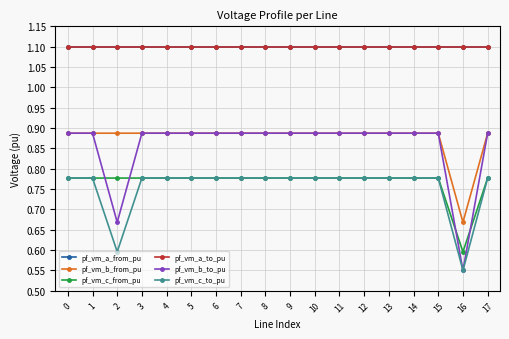

What is the total value across all series at 4?

5.5